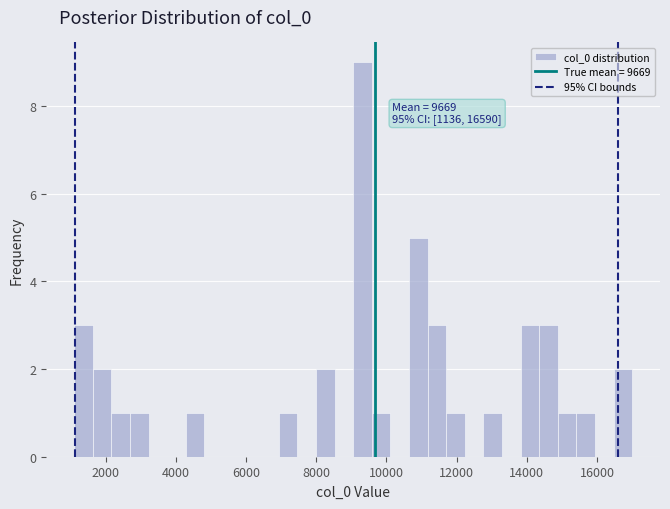

Around what value on the x-axis is the tallest bar? Give the approximate position of its centre, as read against the axis.

9400